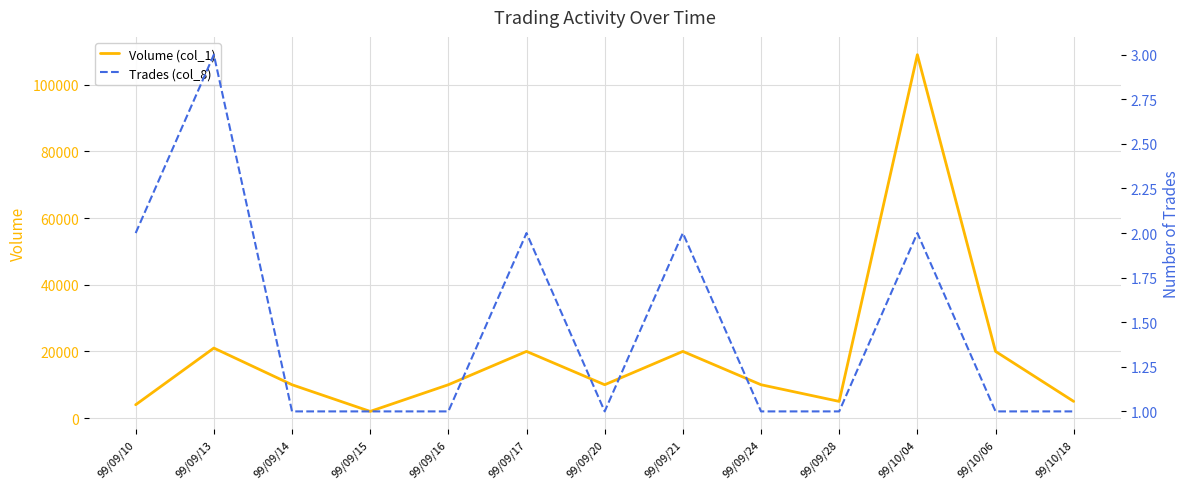

What are all the series names shown in the legend?

Volume (col_1), Trades (col_8)